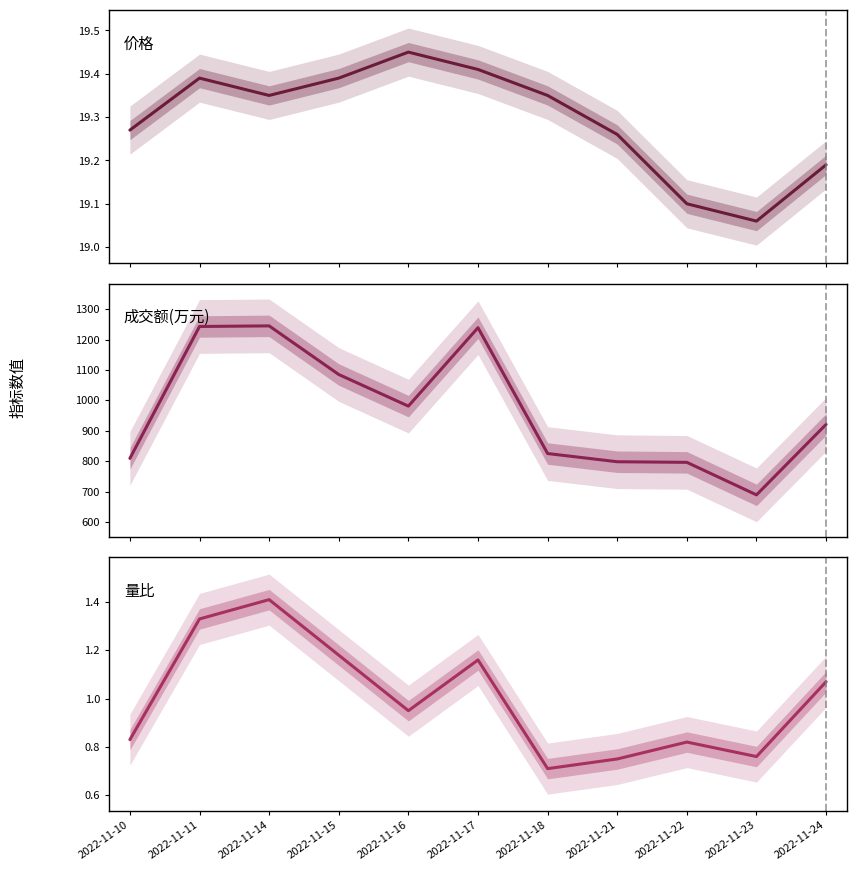

The 量比 series shows 0.9 at 2022-11-16. True or false?

True